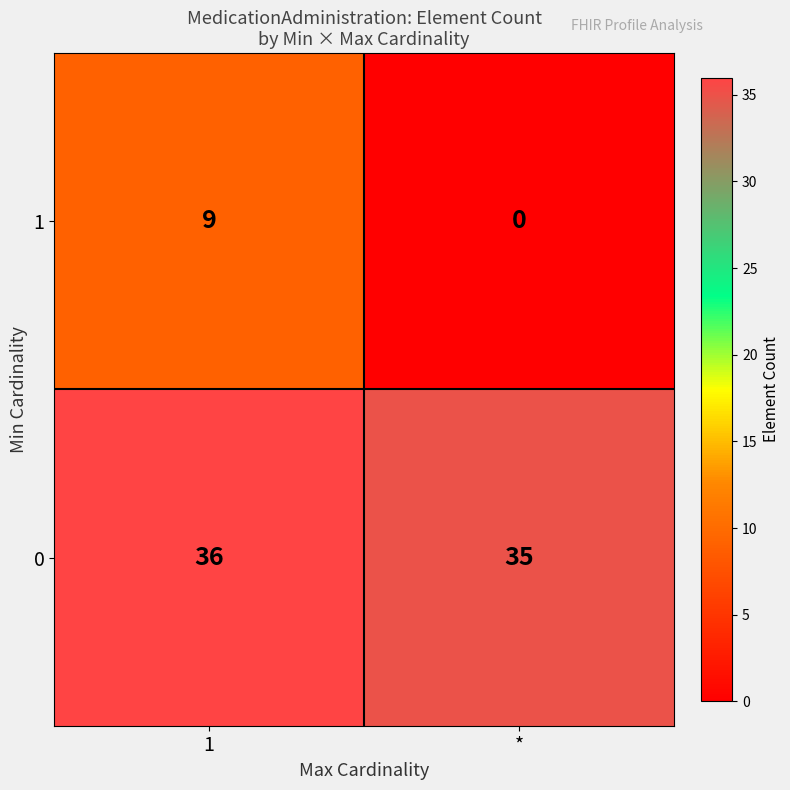

Which series has the largest total across all categories?

0